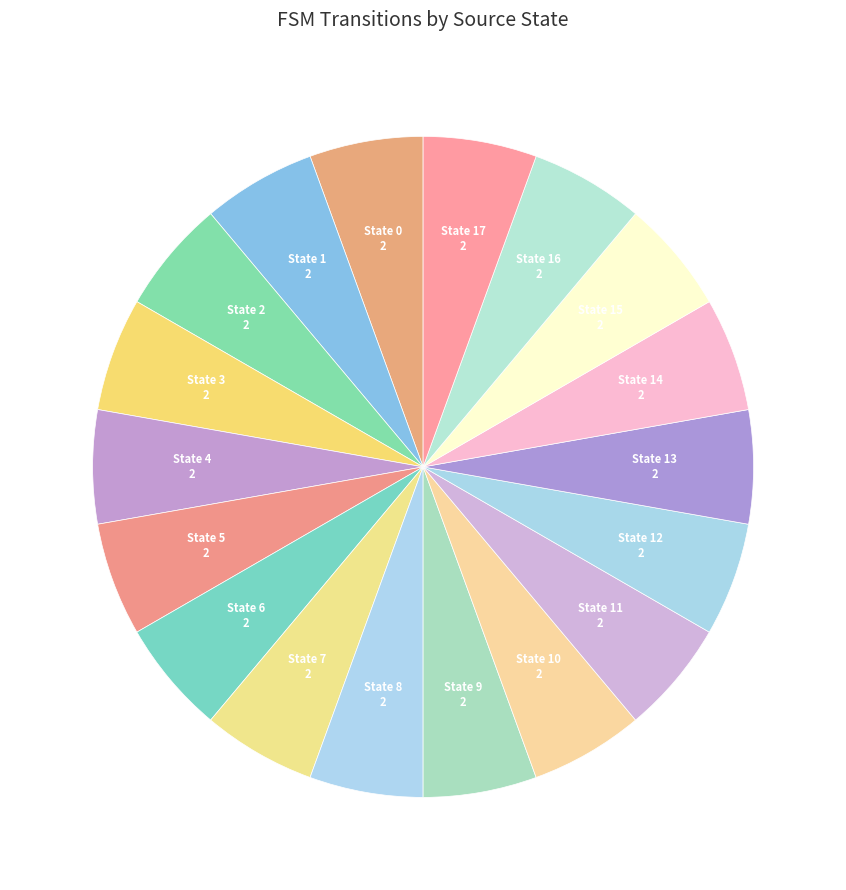

How many slices are in this pie chart?

18